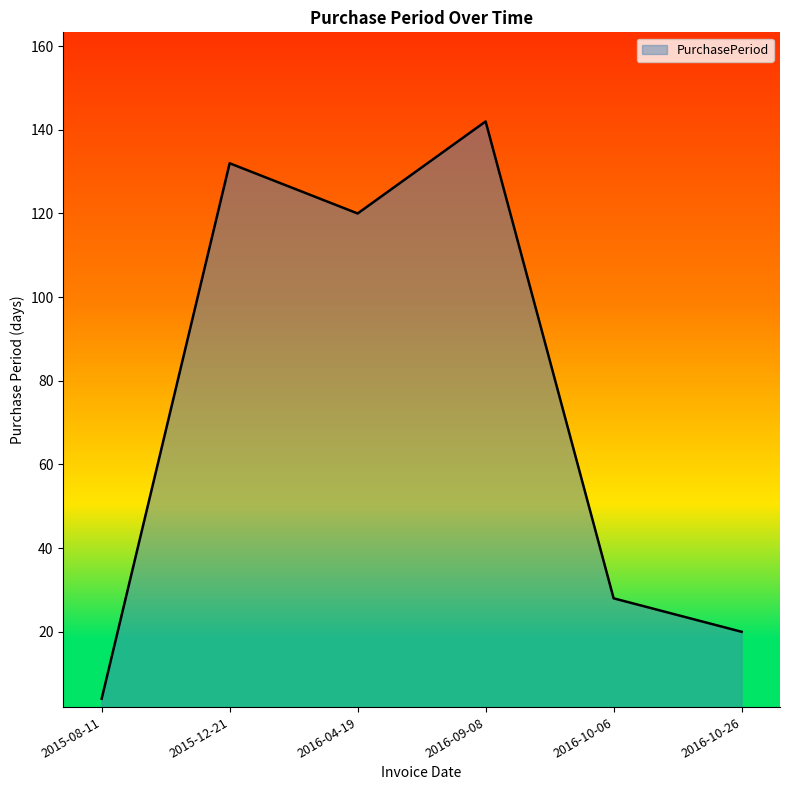

Which category has the highest value across all series?

2016-09-08